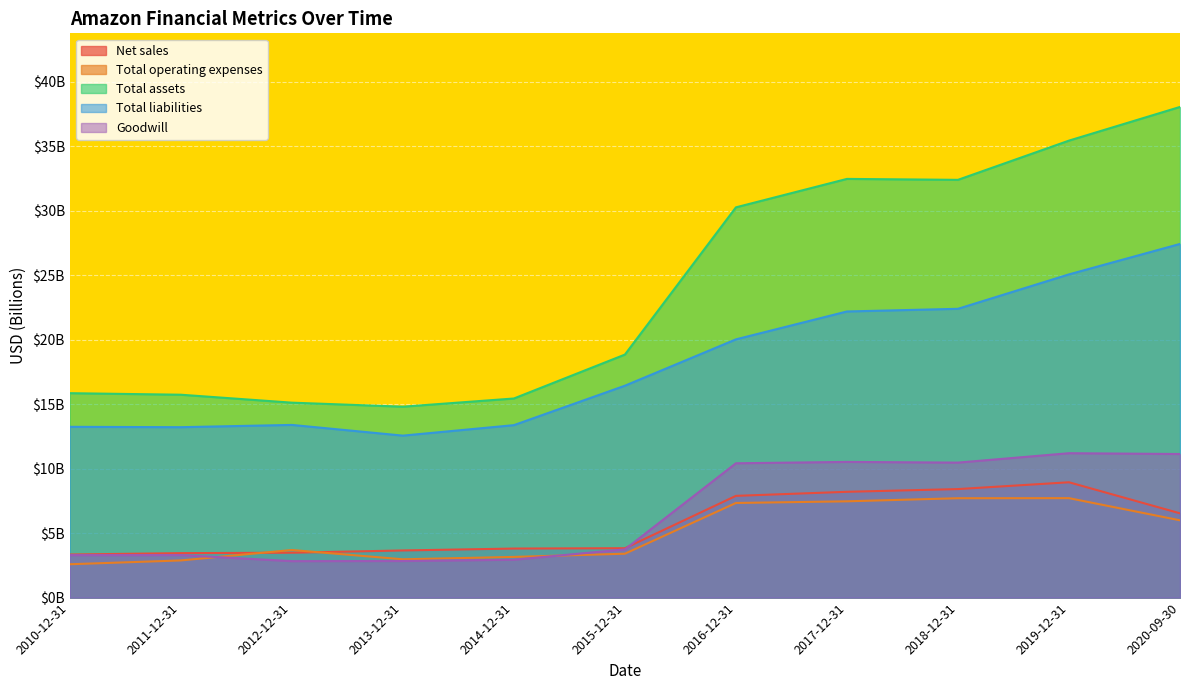

What is the average value of the Net sales series?

5.6